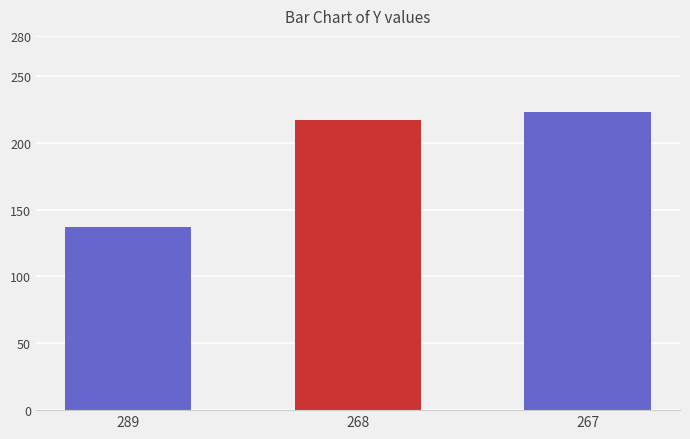

Reading left to right, transcribe all the data shown in this chart.

137	217	223